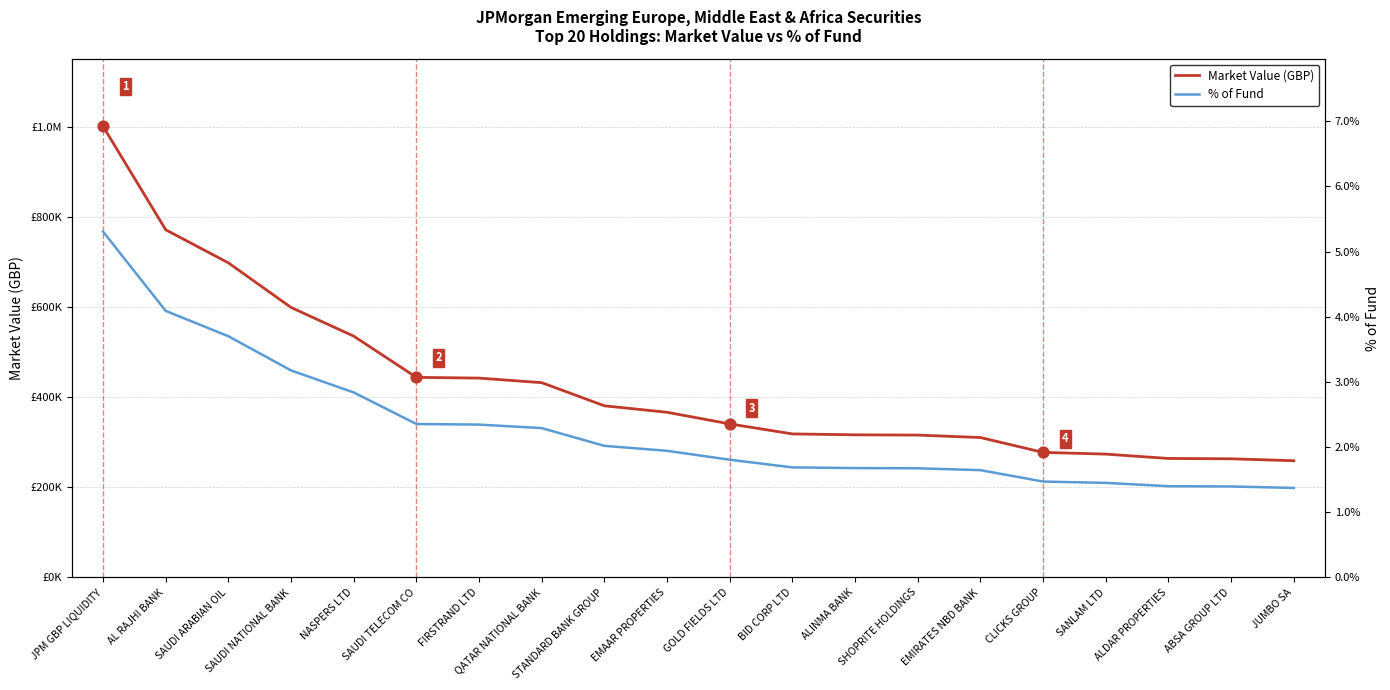

Which series contains the lowest Y value?

% of Fund